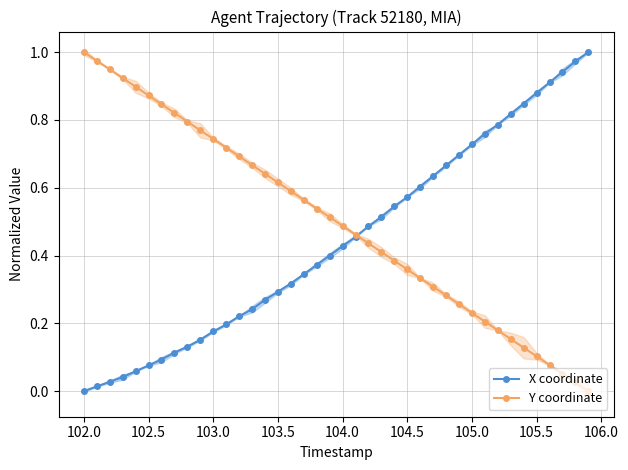

True or false: Y coordinate has a value of 0.4 at 102.5.

False